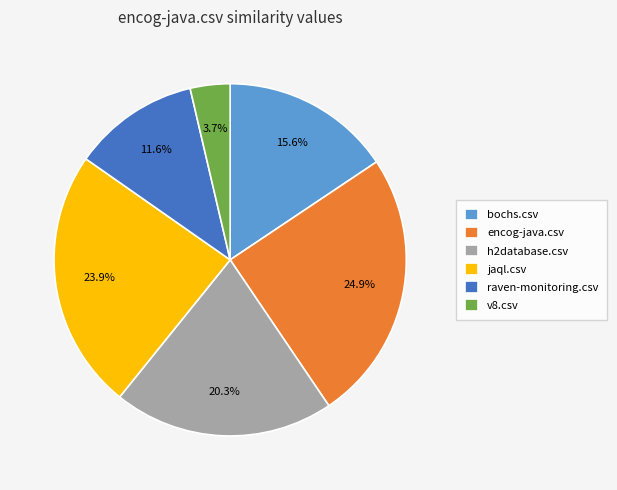

What percentage is the jaql.csv slice, to the nearest percent?

24%